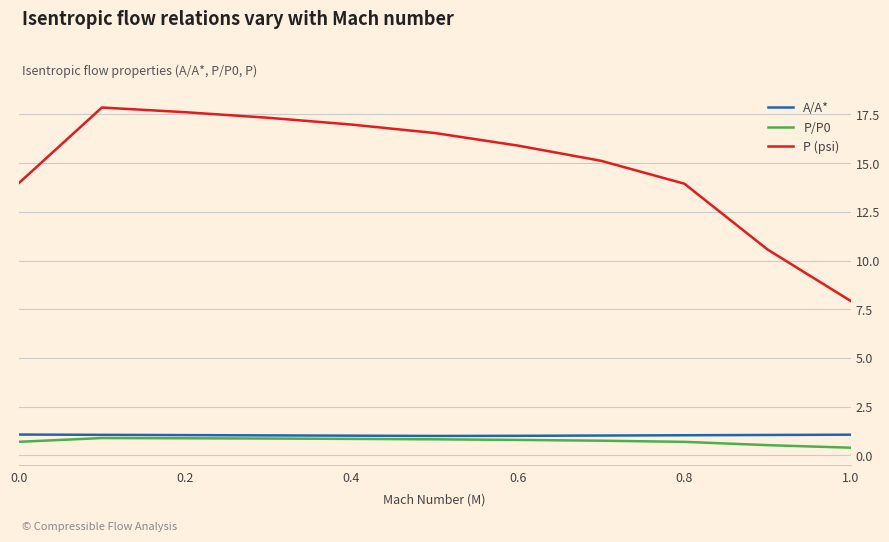

True or false: A/A* and P/P0 intersect in this chart.

False